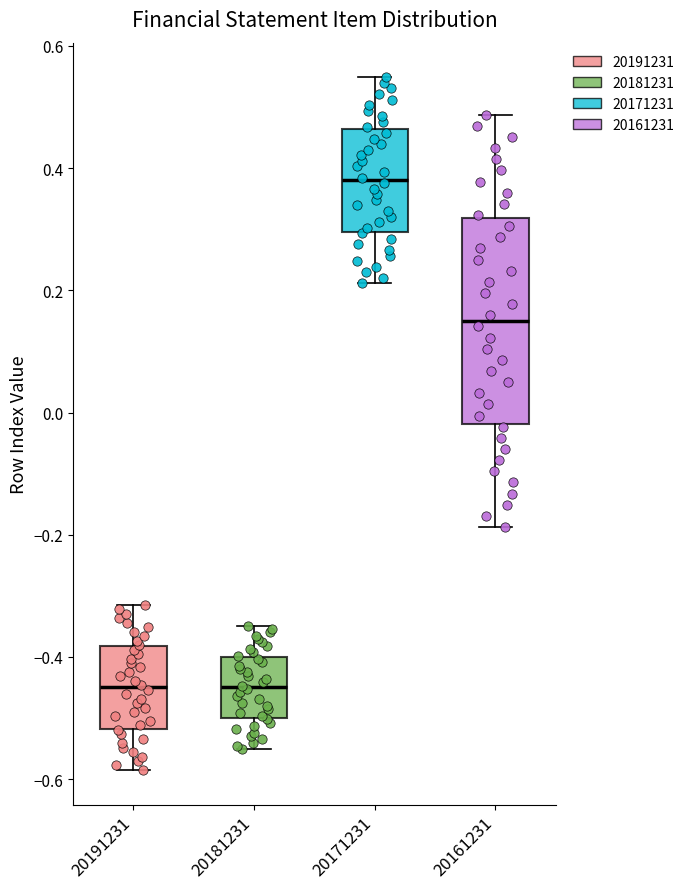

Reading left to right, read every box against the y-axis: the position of its median line, the range the box covers, and the ends of its whiskers. The values are not printed on the chart, so give them approximately, as read against the axis.

20191231: median -0.44, box -0.52 to -0.38, whiskers -0.58 to -0.32
20181231: median -0.44, box -0.50 to -0.40, whiskers -0.56 to -0.34
20171231: median 0.38, box 0.30 to 0.46, whiskers 0.22 to 0.54
20161231: median 0.16, box -0.02 to 0.32, whiskers -0.18 to 0.48